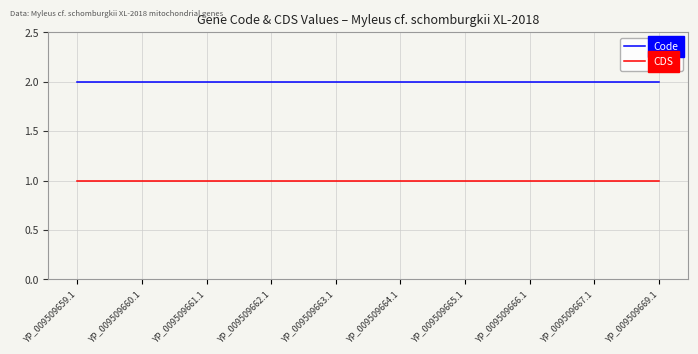

What are all the series names shown in the legend?

Code, CDS